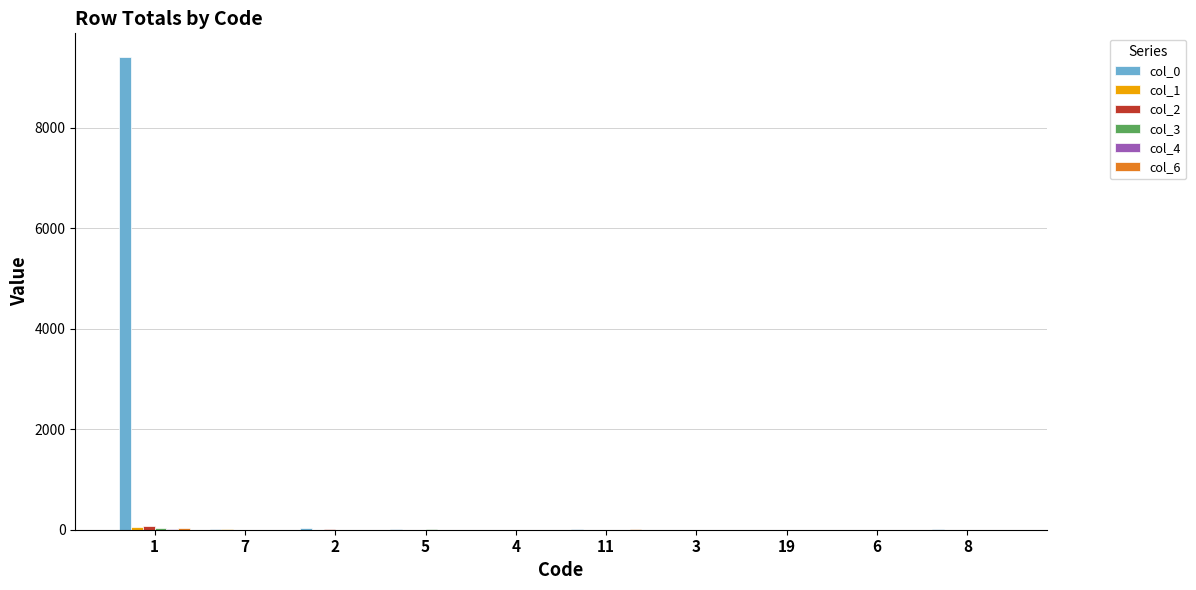

Which series has the largest total across all categories?

col_0